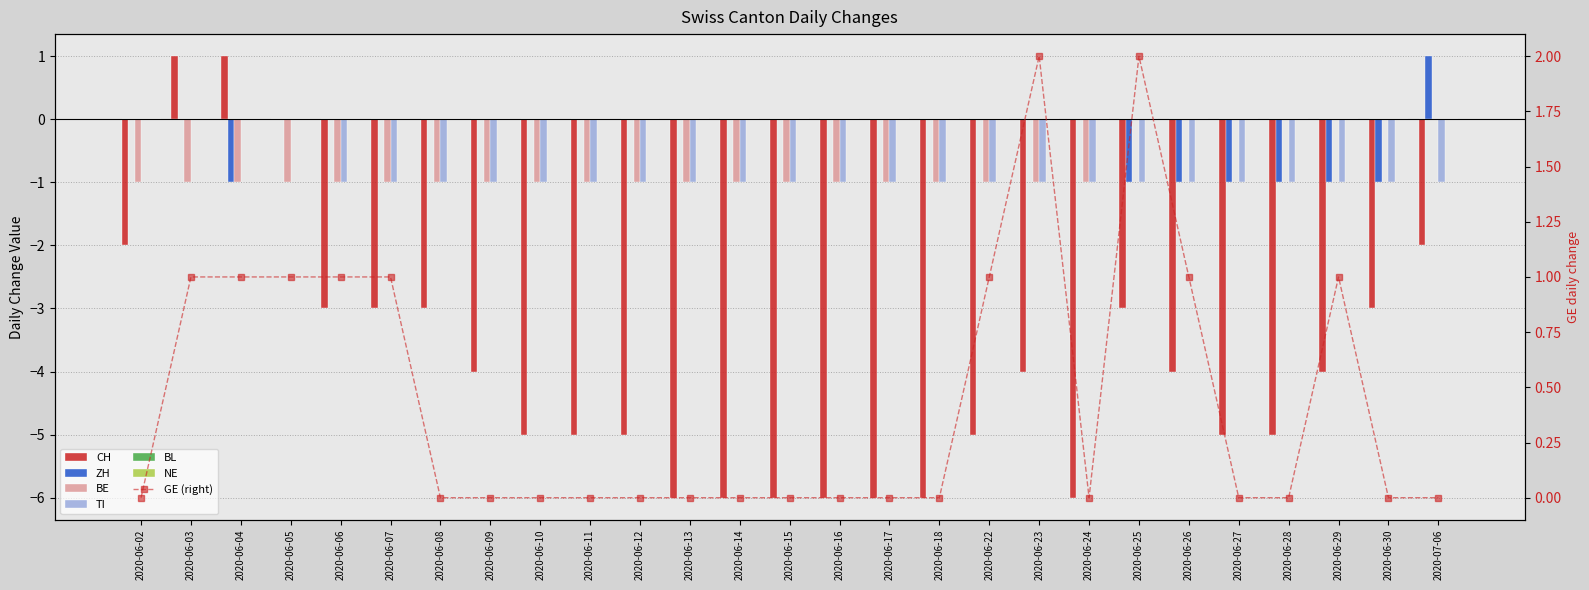

What is the difference between the CH values at 2020-06-04 and 2020-06-18?

7